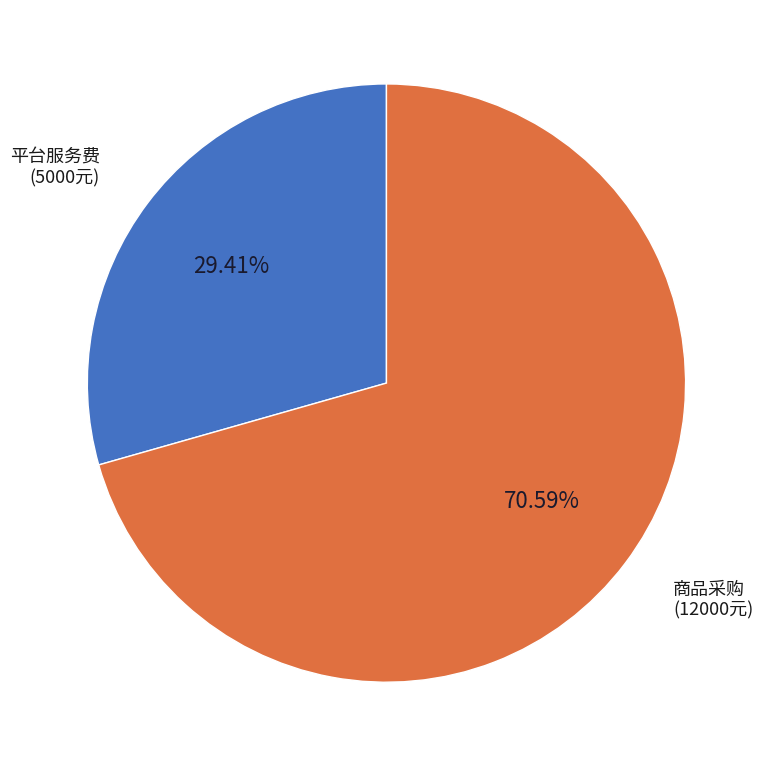

Is there any slice that represents more than half of the pie?

Yes